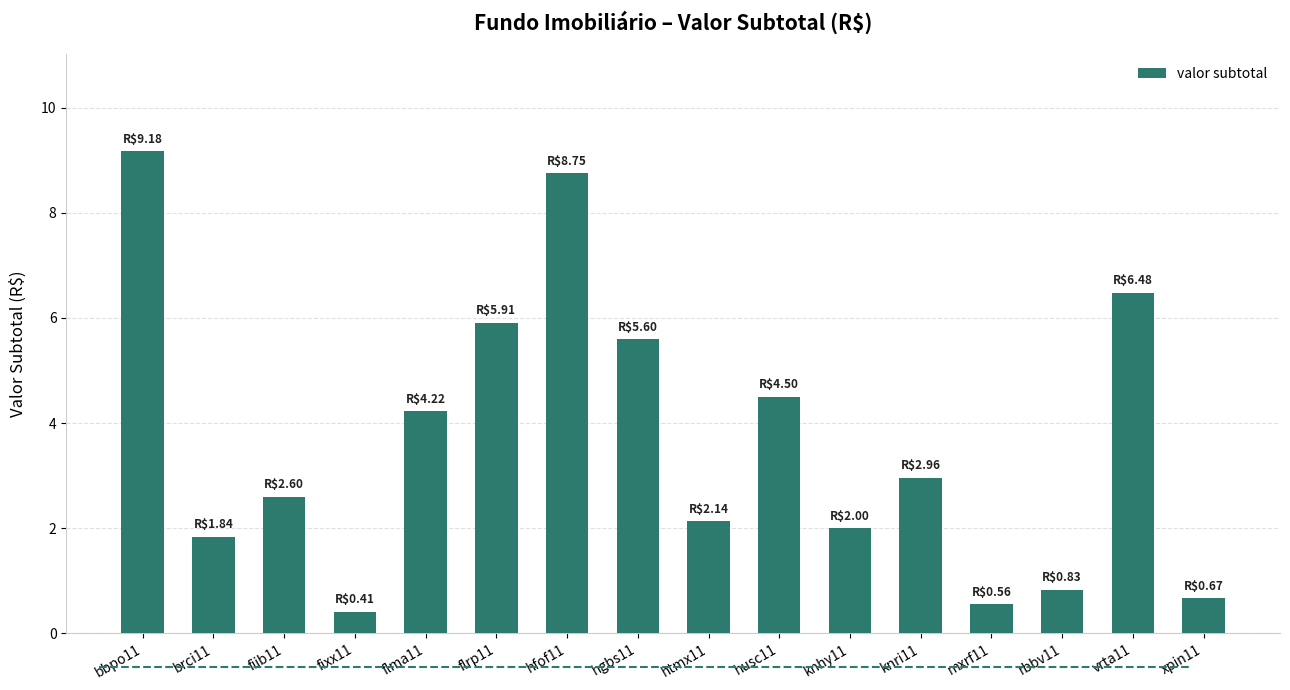

How many distinct data groups are displayed?

1